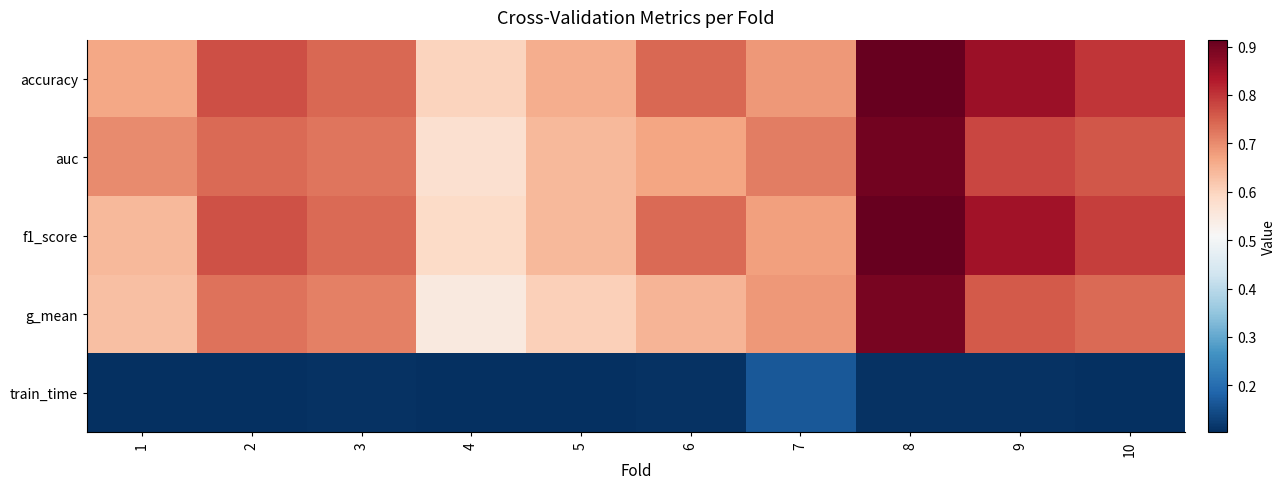

Reading left to right, transcribe all the data shown in this chart.

accuracy: 1=0.7	2=0.8	3=0.7	4=0.6	5=0.7	6=0.7	7=0.7	8=0.9	9=0.9	10=0.8
auc: 1=0.7	2=0.7	3=0.7	4=0.6	5=0.6	6=0.7	7=0.7	8=0.9	9=0.8	10=0.8
f1_score: 1=0.6	2=0.8	3=0.7	4=0.6	5=0.6	6=0.7	7=0.7	8=0.9	9=0.8	10=0.8
g_mean: 1=0.6	2=0.7	3=0.7	4=0.5	5=0.6	6=0.6	7=0.7	8=0.9	9=0.8	10=0.7
train_time: 1=0.1	2=0.1	3=0.1	4=0.1	5=0.1	6=0.1	7=0.2	8=0.1	9=0.1	10=0.1